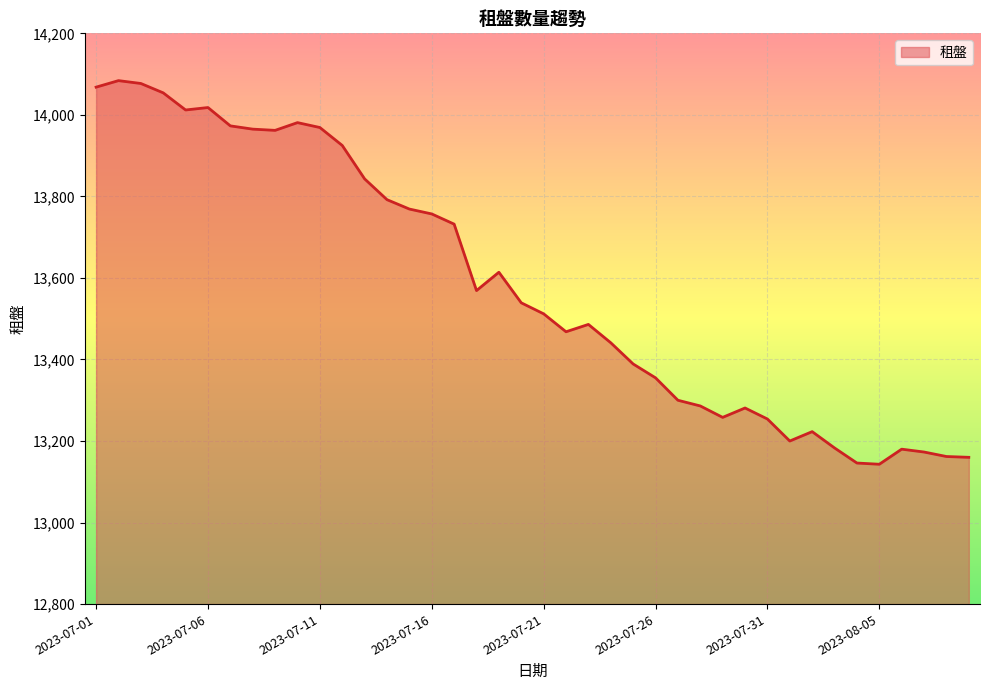

What is the greatest value displayed?

14084